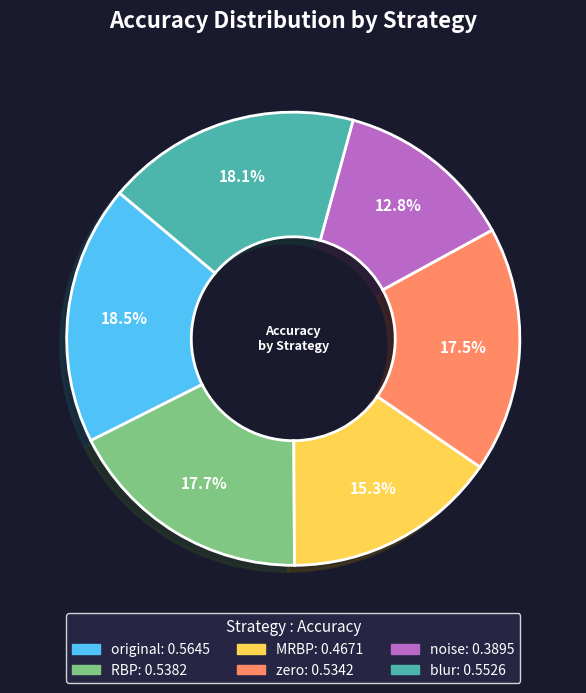

True or false: zero accounts for 3% of the total.

False